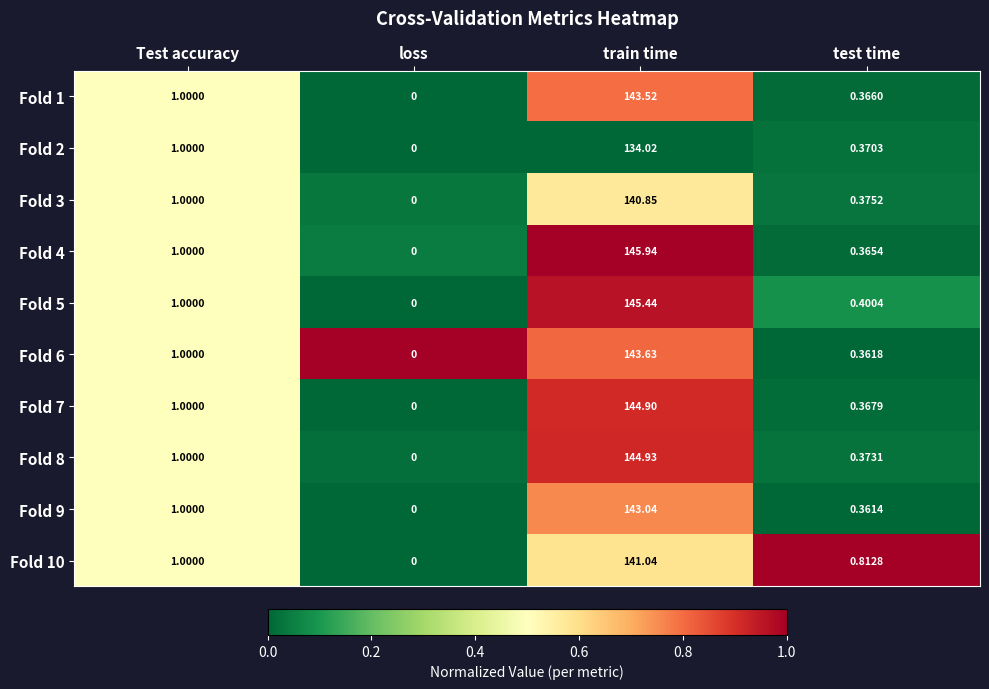

Where is Fold 2 nearest to the value 67?

Test accuracy